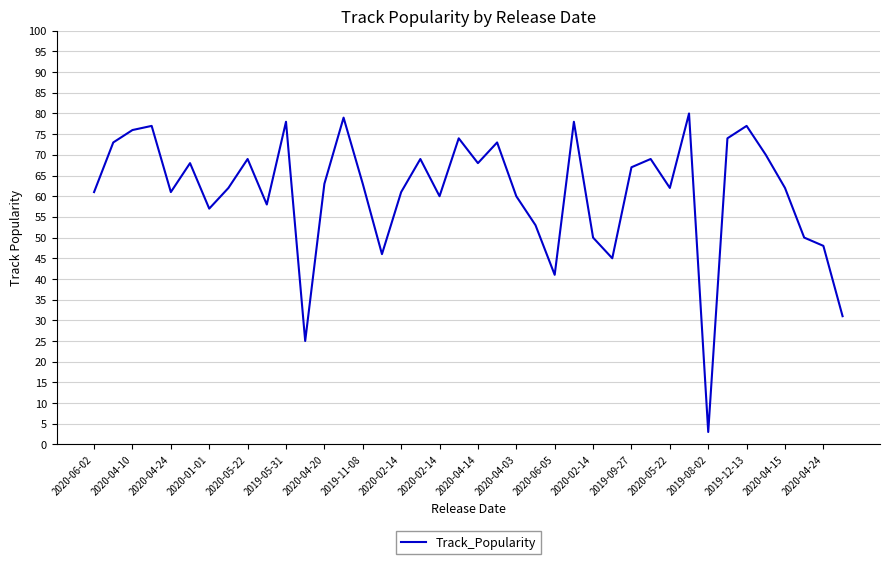

What is the smallest value displayed?

3